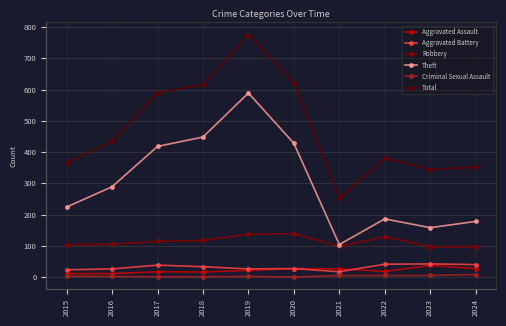

Read the Aggravated Assault value at 2024, to the nearest 5.

25